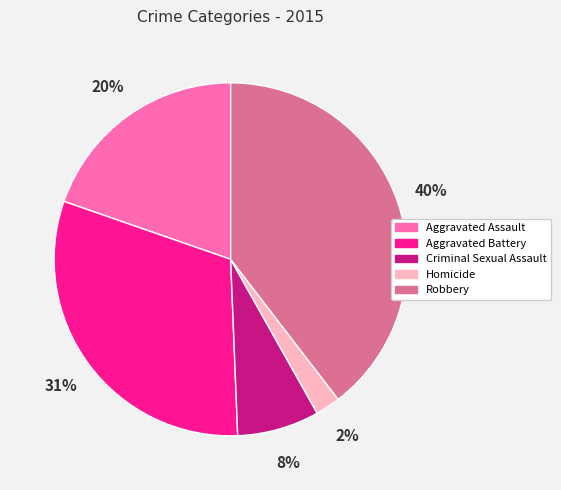

Is it true that Criminal Sexual Assault is 1% of the pie?

False